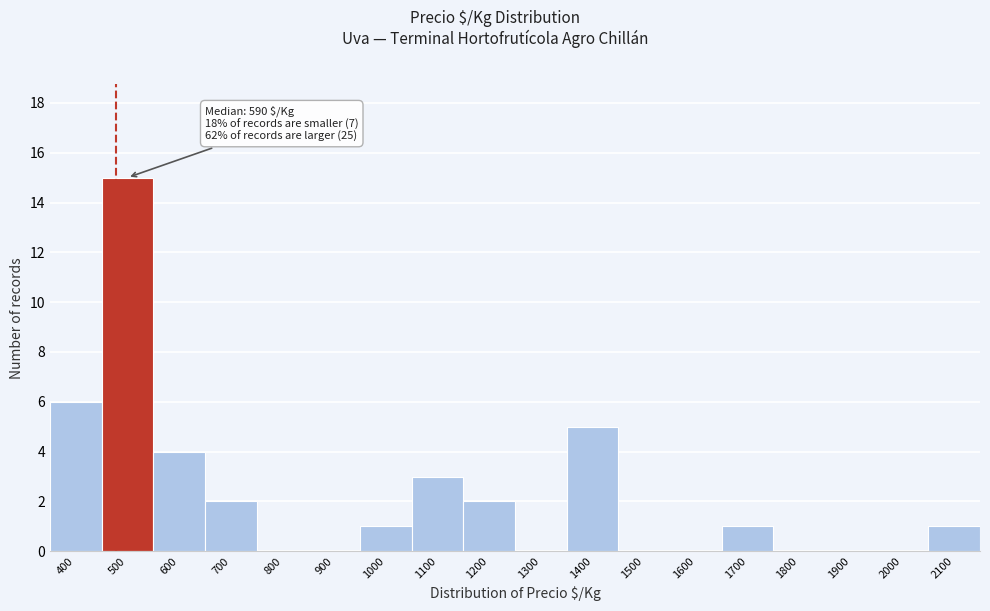

Reading right to left, extract all data points from this chart.

2100=1	2000=0	1900=0	1800=0	1700=1	1600=0	1500=0	1400=5	1300=0	1200=2	1100=3	1000=1	900=0	800=0	700=2	600=4	500=15	400=6